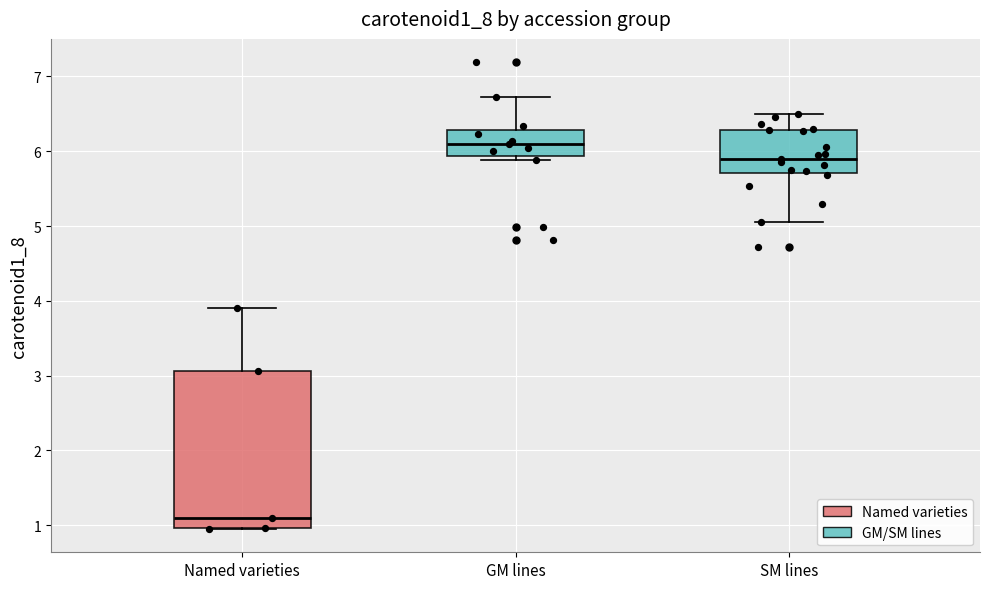

Where does the median line of the box for Named varieties sit on the y-axis? The values are not printed on the chart, so give them approximately, as read against the axis.

1.1